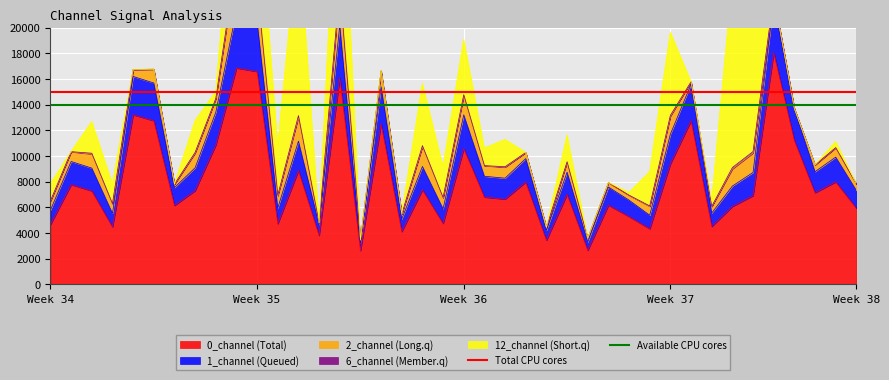

What is the maximum value for 0_channel (Total)?

18046.7